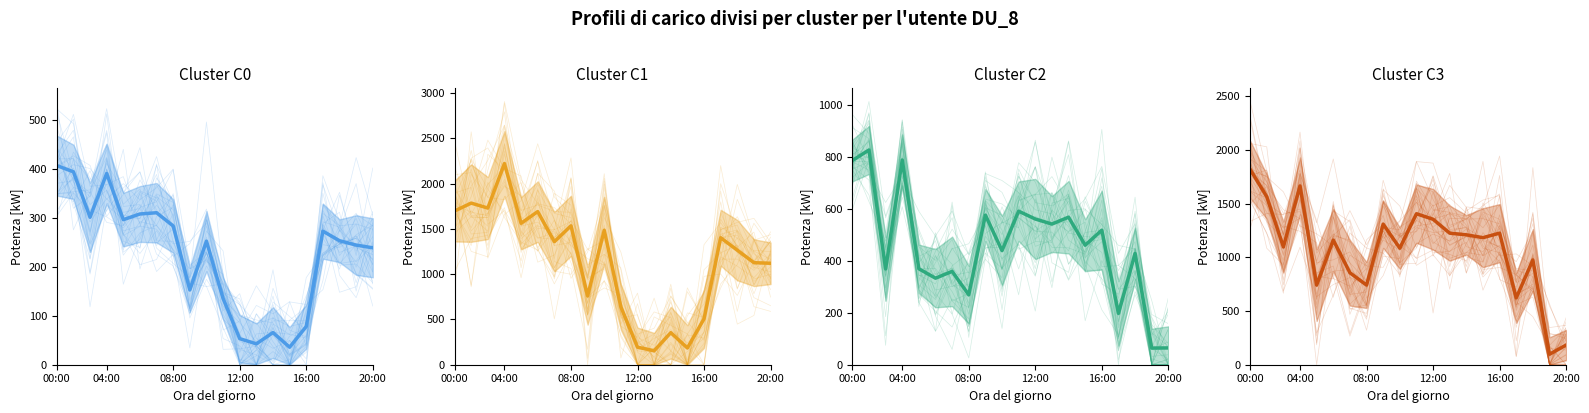

How many times do Cluster C0 and Cluster C2 cross each other?

5